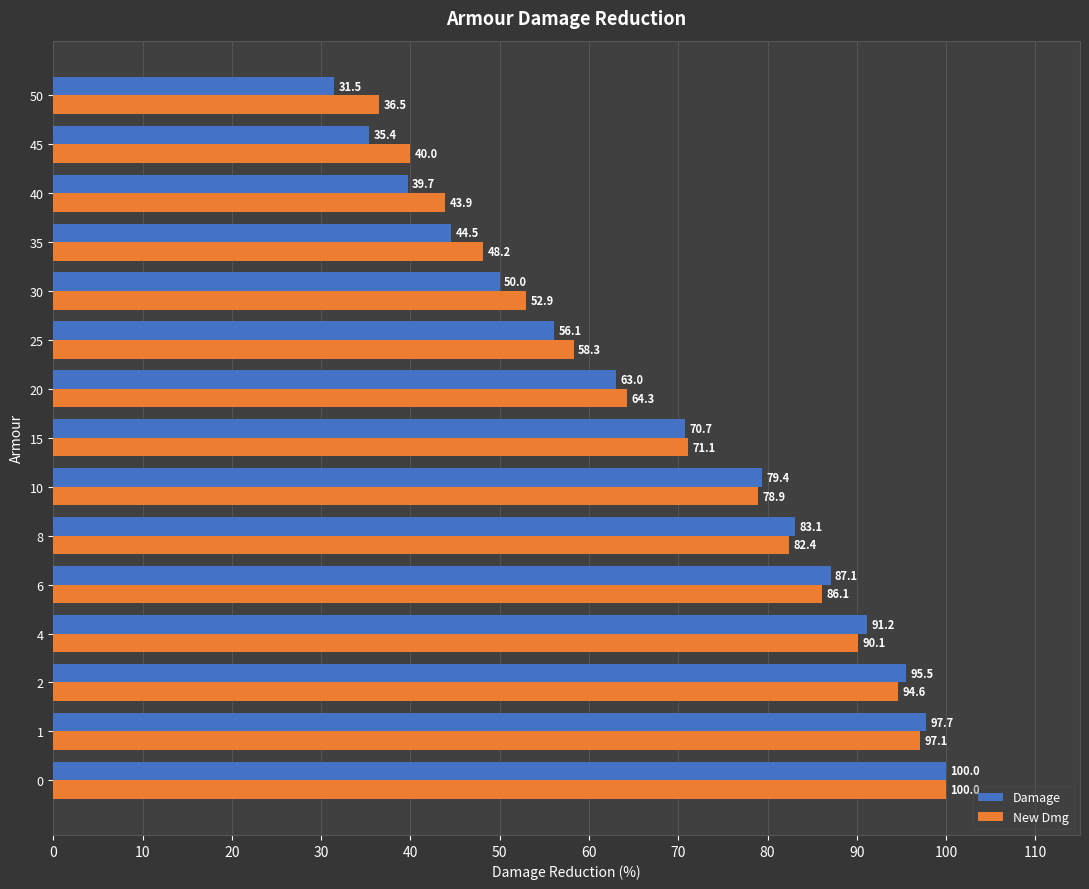

What are all the series names shown in the legend?

Damage, New Dmg